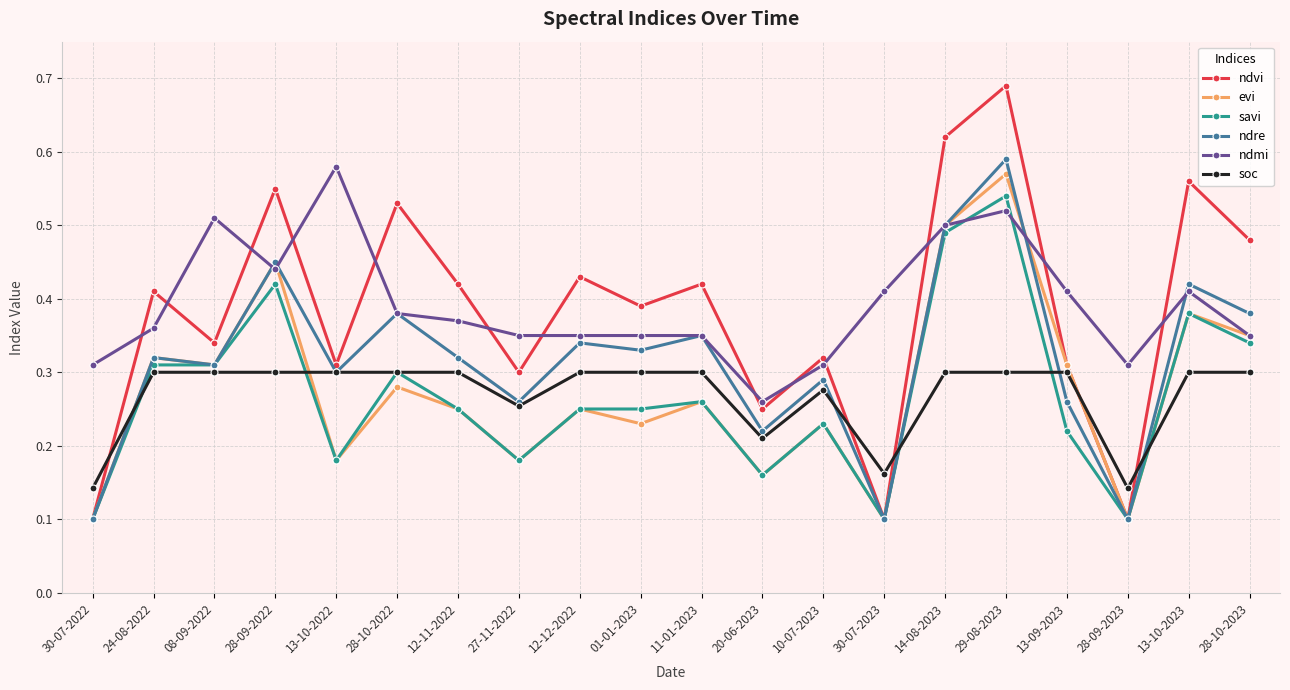

Count the ndmi values in the range 0 to 1.

20